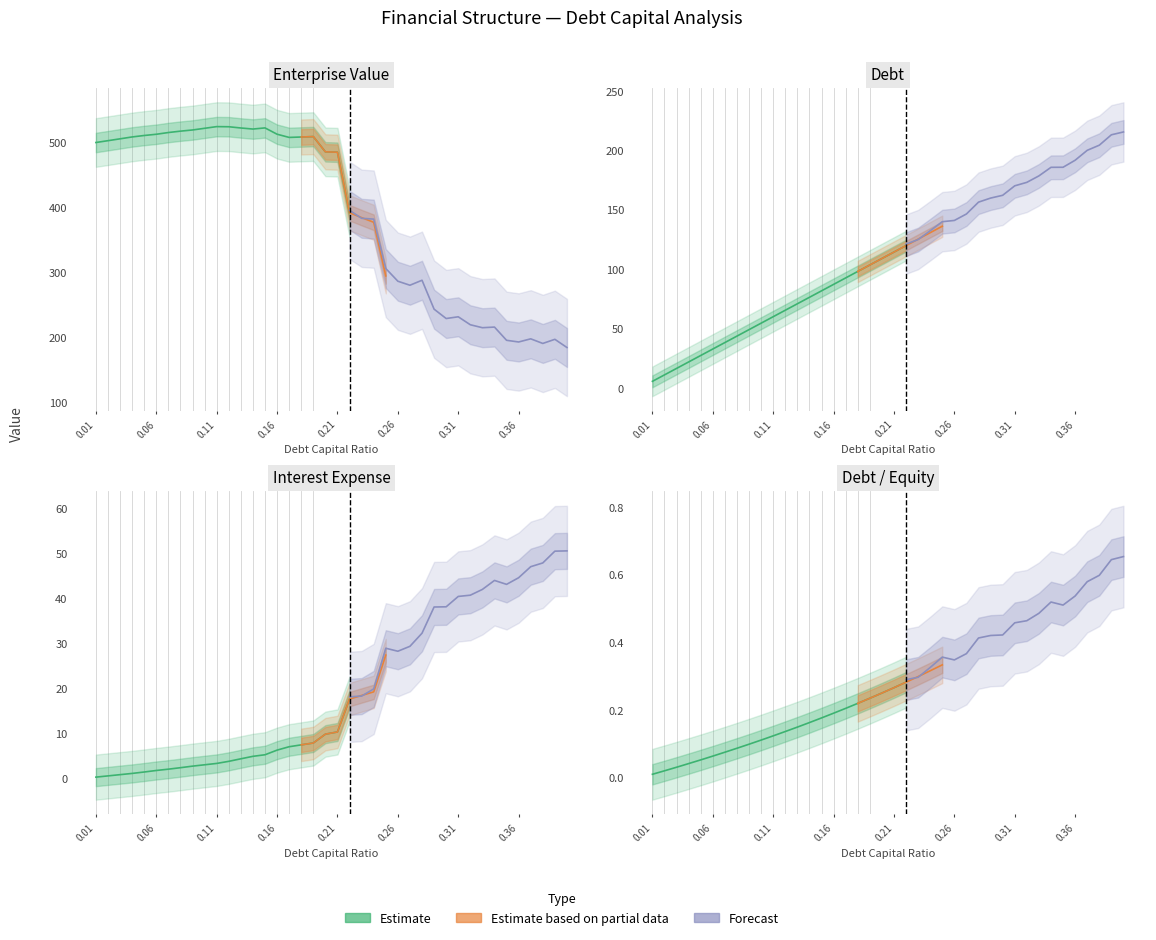

Where do debt and enterprise_value first cross each other?

36 and 37